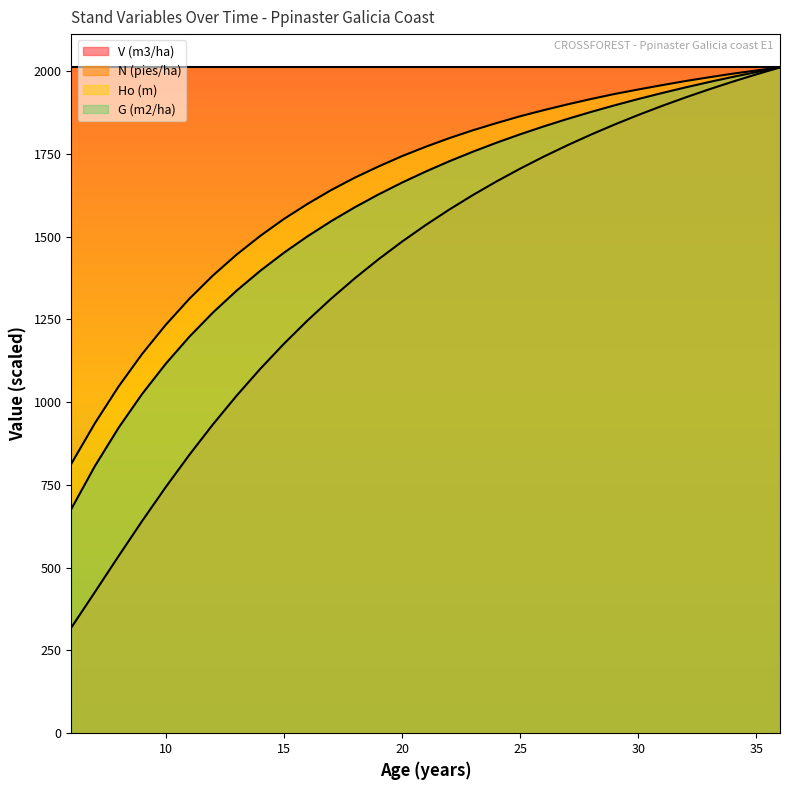

Between 20 and 7, which is larger?

20